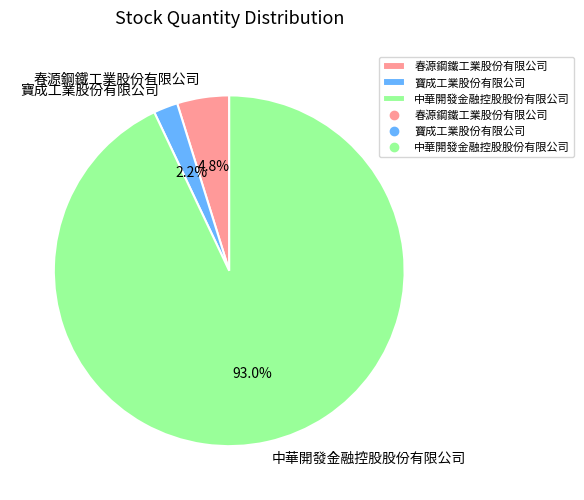

Combined, what portion of the pie is 寶成工業股份有限公司 and 中華開發金融控股股份有限公司?

95.2%